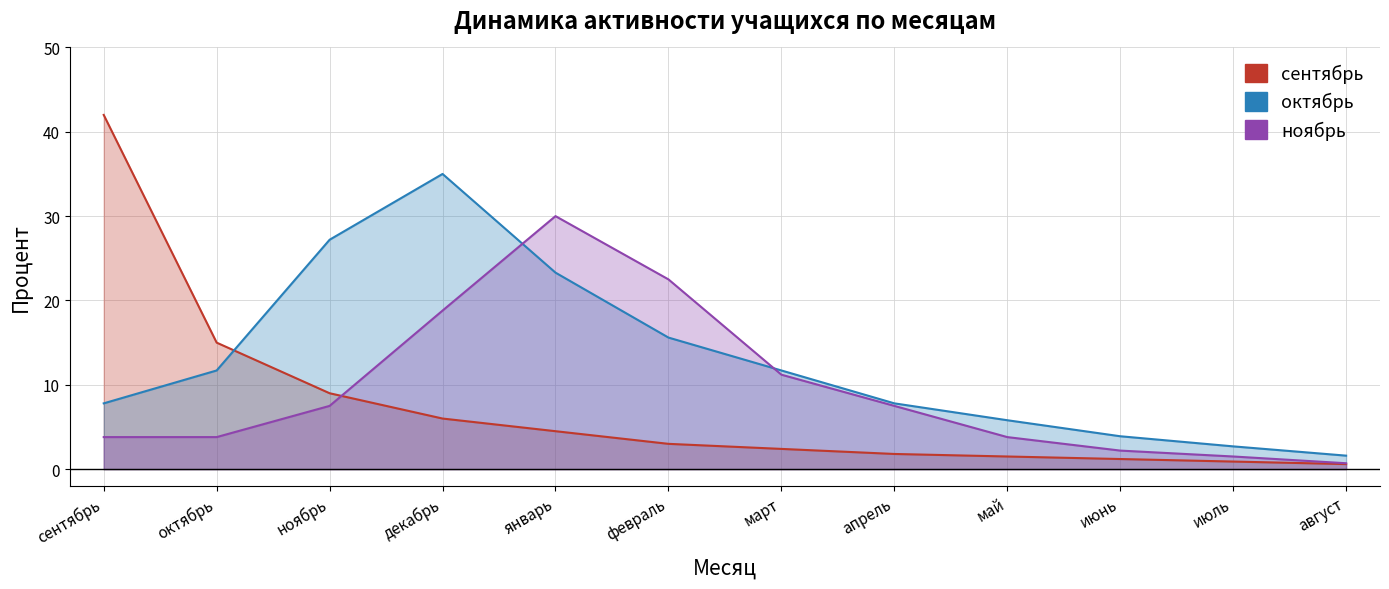

What is the label of the 3rd point from the left?

ноябрь